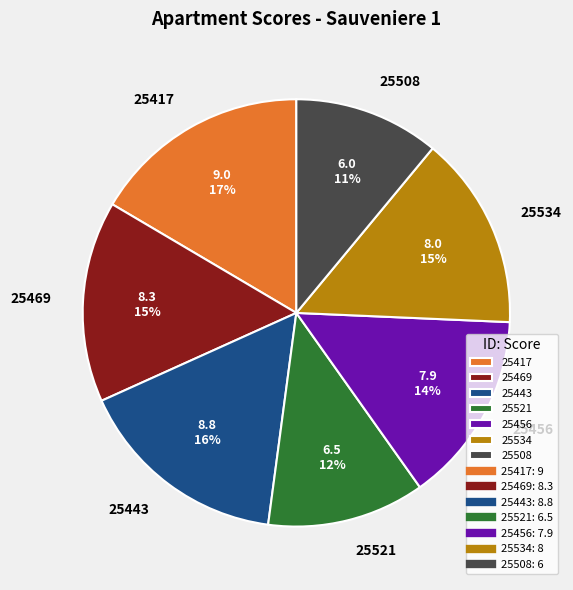

To the nearest percent, what portion does 25534 represent?

15%